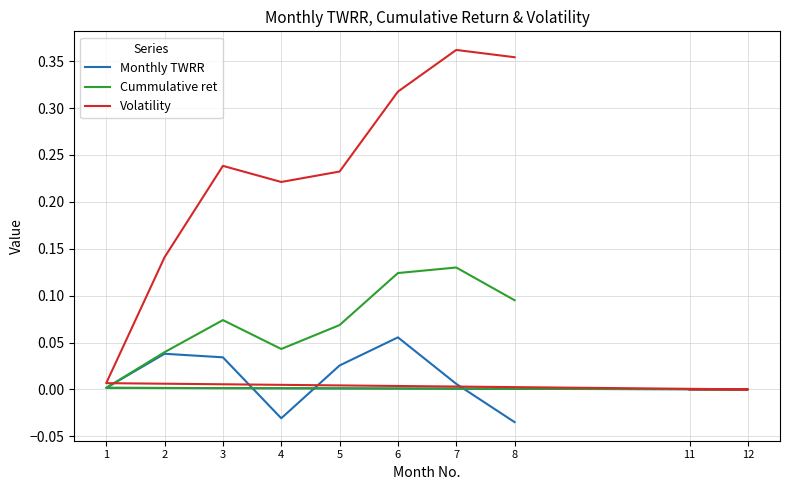

What are all the series names shown in the legend?

Monthly TWRR, Cummulative ret, Volatility